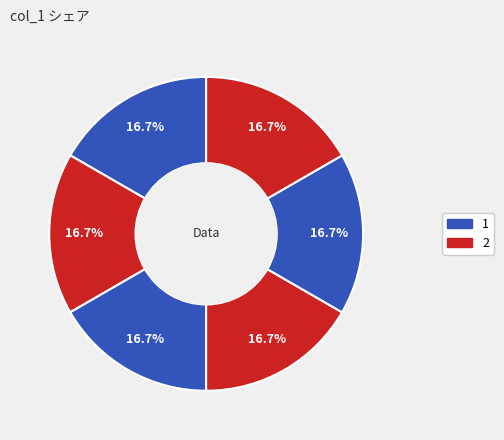

How many slices are in this pie chart?

6